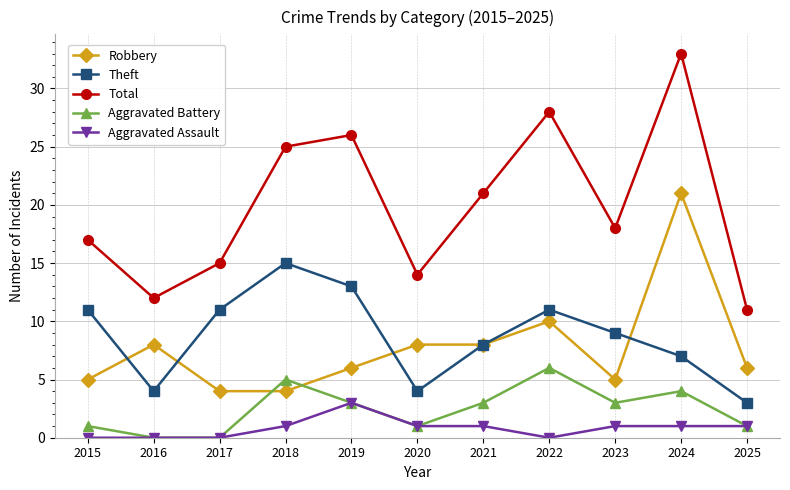

At which category does Theft reach its first local valley?

2016